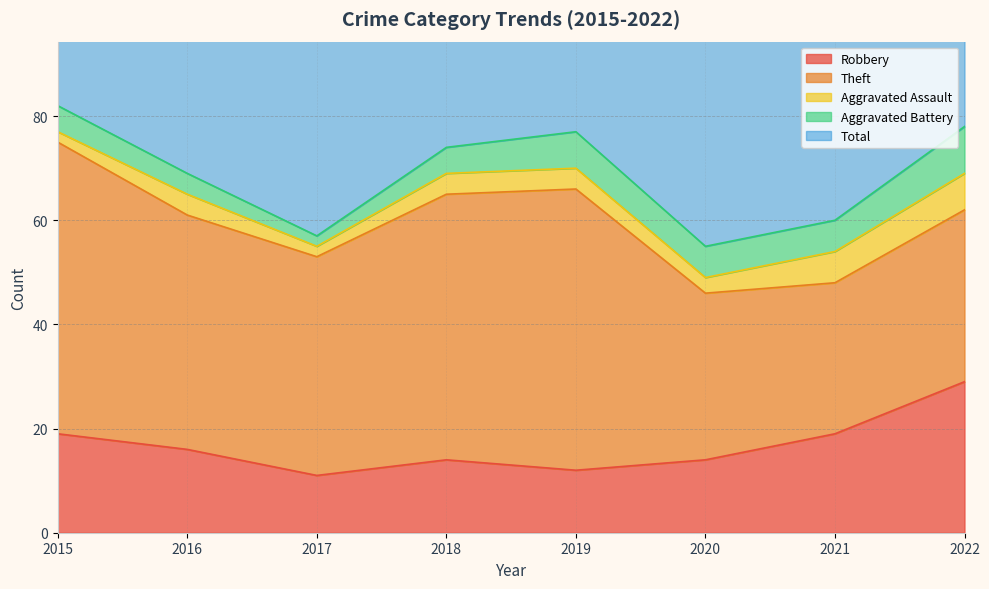

What is the total value across all series at 2020?

111